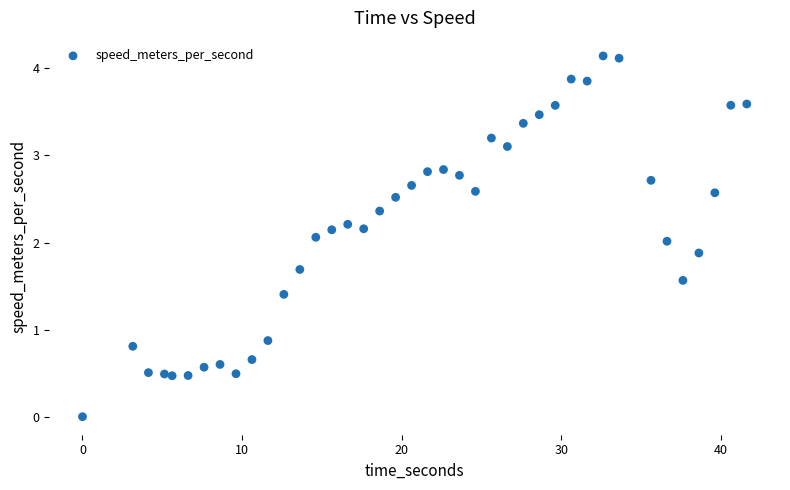

What is the range of Y values (max minus min)?

4.1